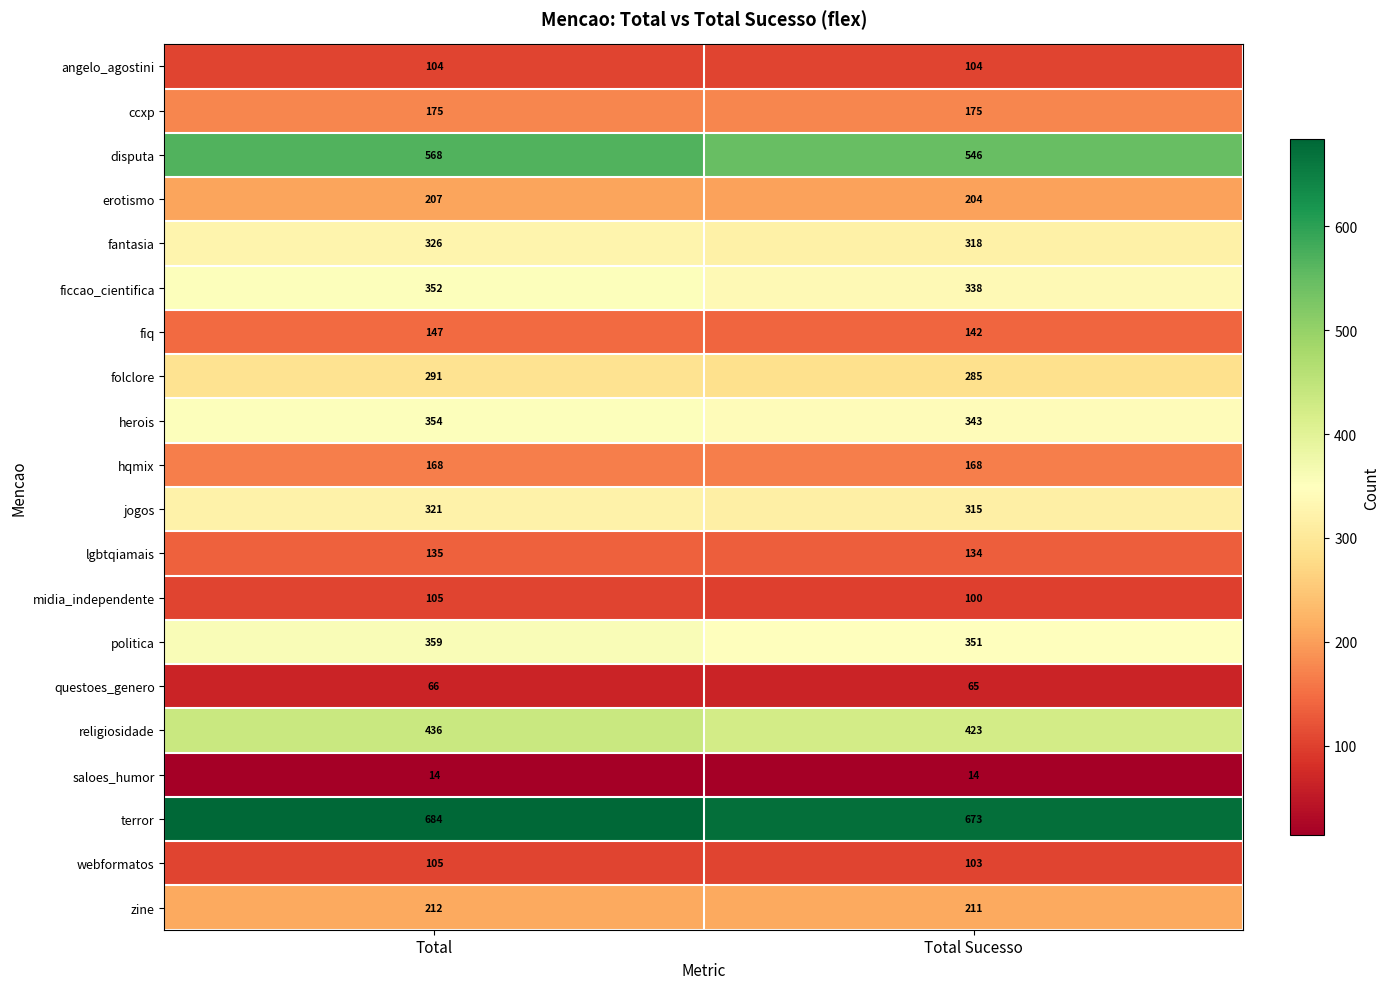

Which series has the widest spread of values?

disputa